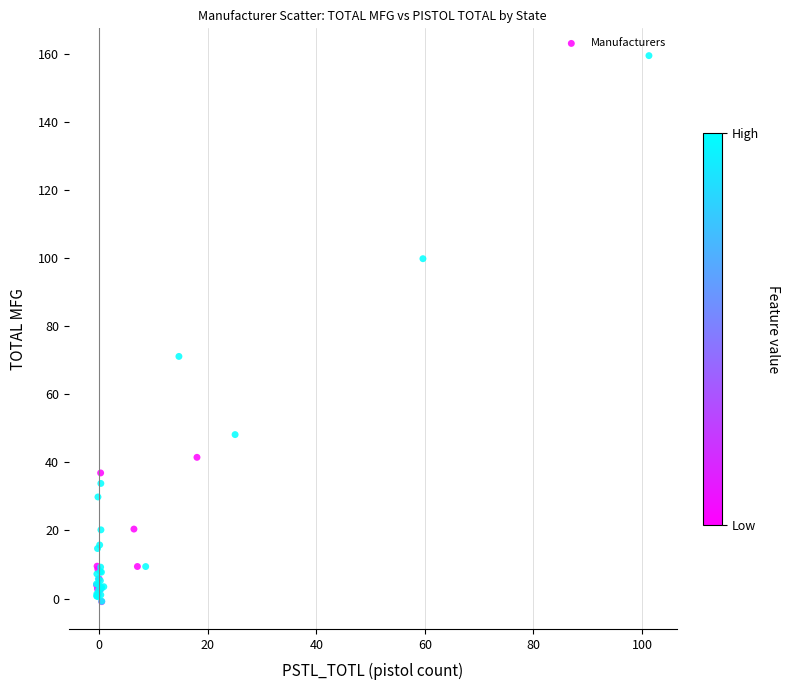

What Y value in the scatter plot is closest to 79?

71.1